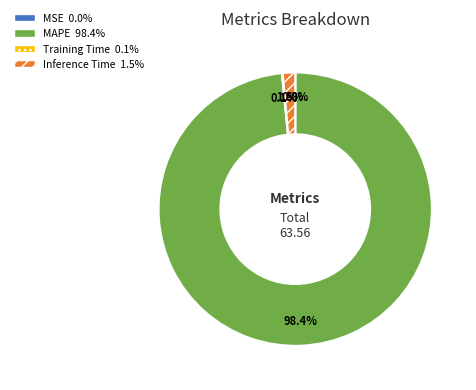

What is the largest slice in the pie chart?

MAPE